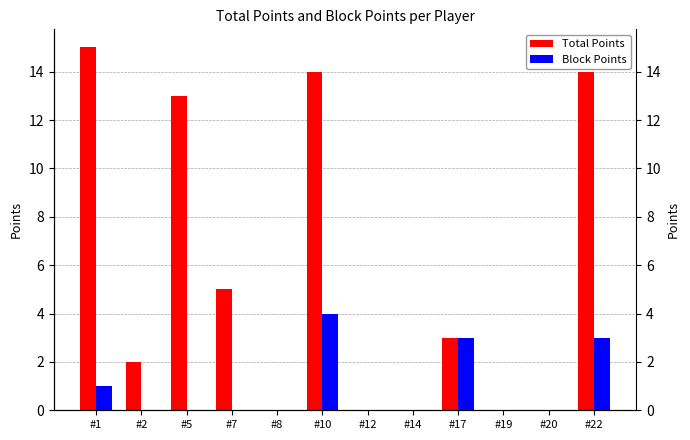

What is the average value of the Block Points series?

1